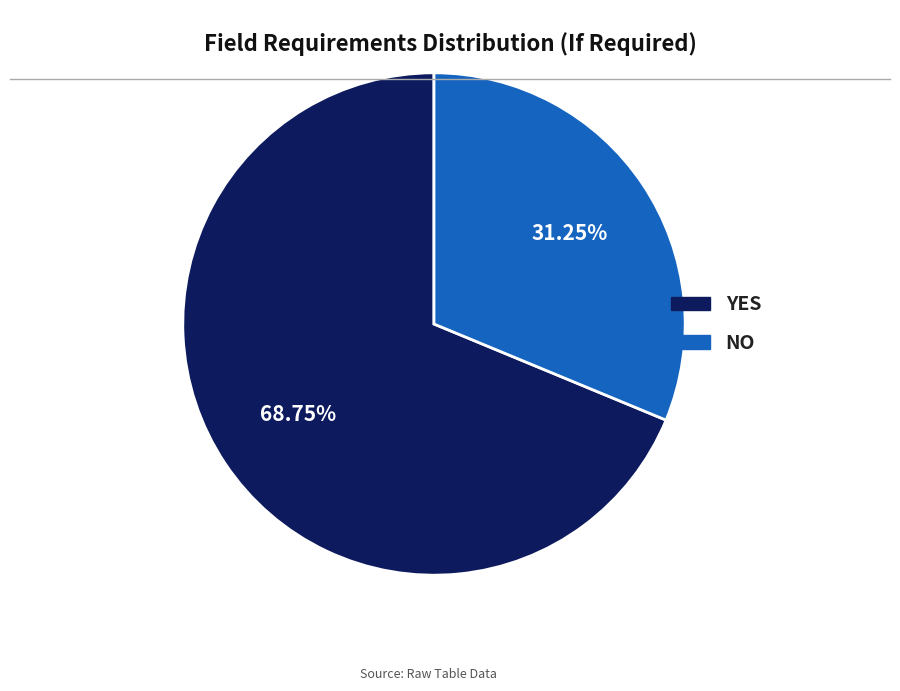

What is the ratio of the value at YES to the value at NO?

2.2